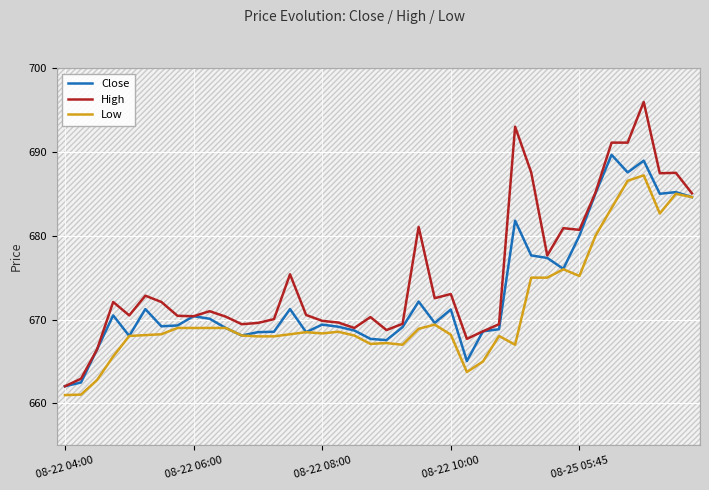

Which series has the largest range (max minus min)?

High